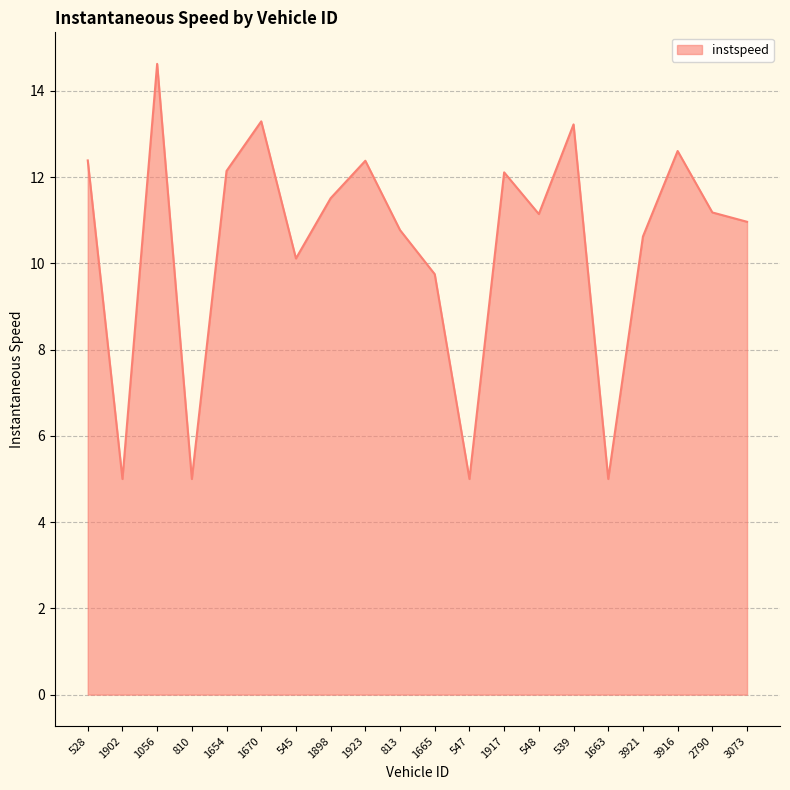

What is the change in value from 545 to 1663?

-5.1